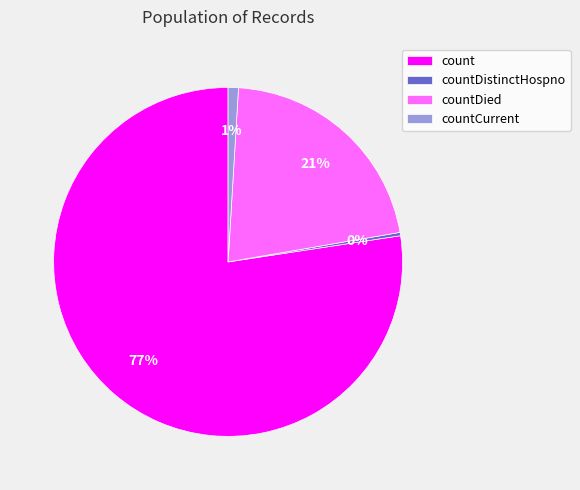

To the nearest percent, what portion does countCurrent represent?

1%